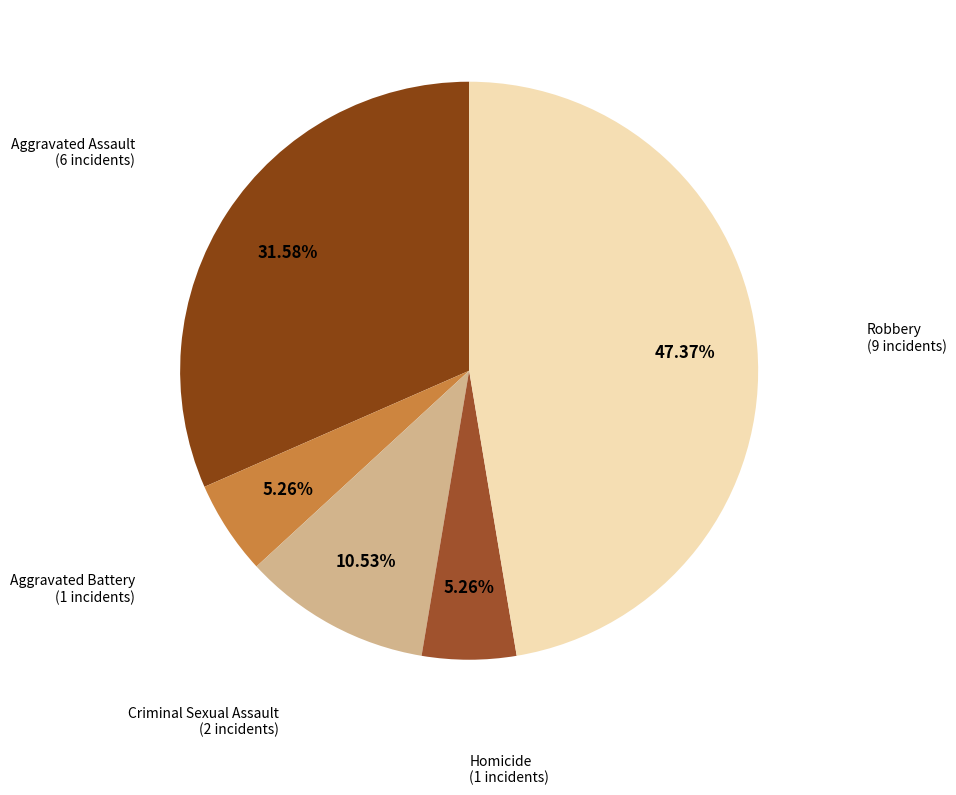

Do Aggravated Battery and Aggravated Assault together represent more than half of the pie?

No